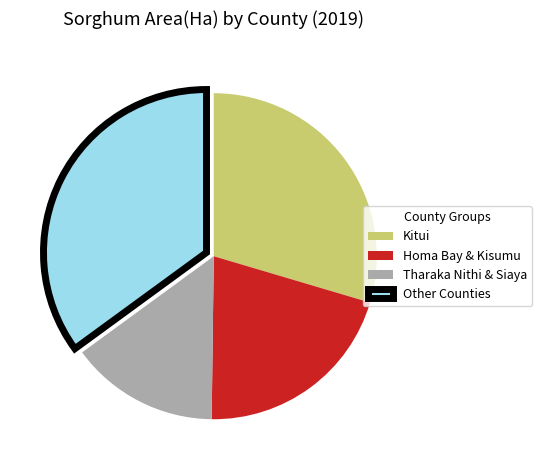

Combined, do Other Counties and Kitui account for over 50%?

Yes